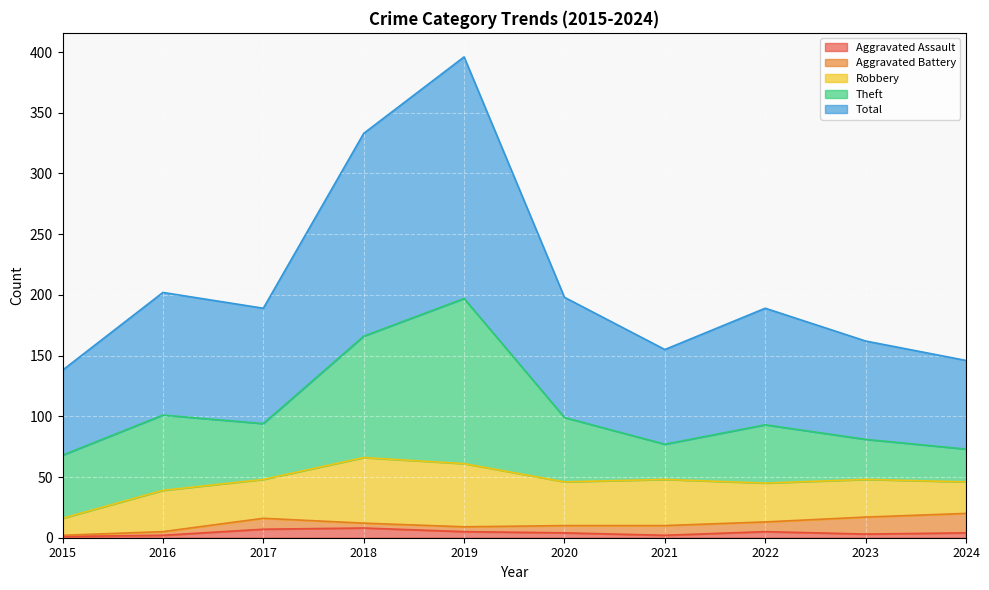

Reading right to left, extract all data points from this chart.

Aggravated Assault: 4	3	5	2	4	5	8	7	2	1
Aggravated Battery: 16	14	8	8	6	4	4	9	3	1
Robbery: 26	31	32	38	36	52	54	32	34	14
Theft: 27	33	48	29	53	136	100	46	62	52
Total: 73	81	96	78	99	199	167	95	101	70